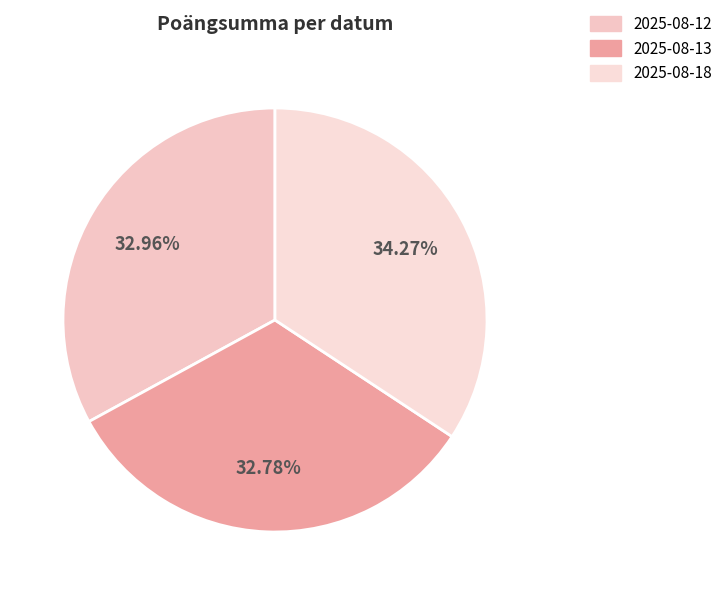

To the nearest percent, what is the combined percentage of 2025-08-18 and 2025-08-12?

67%